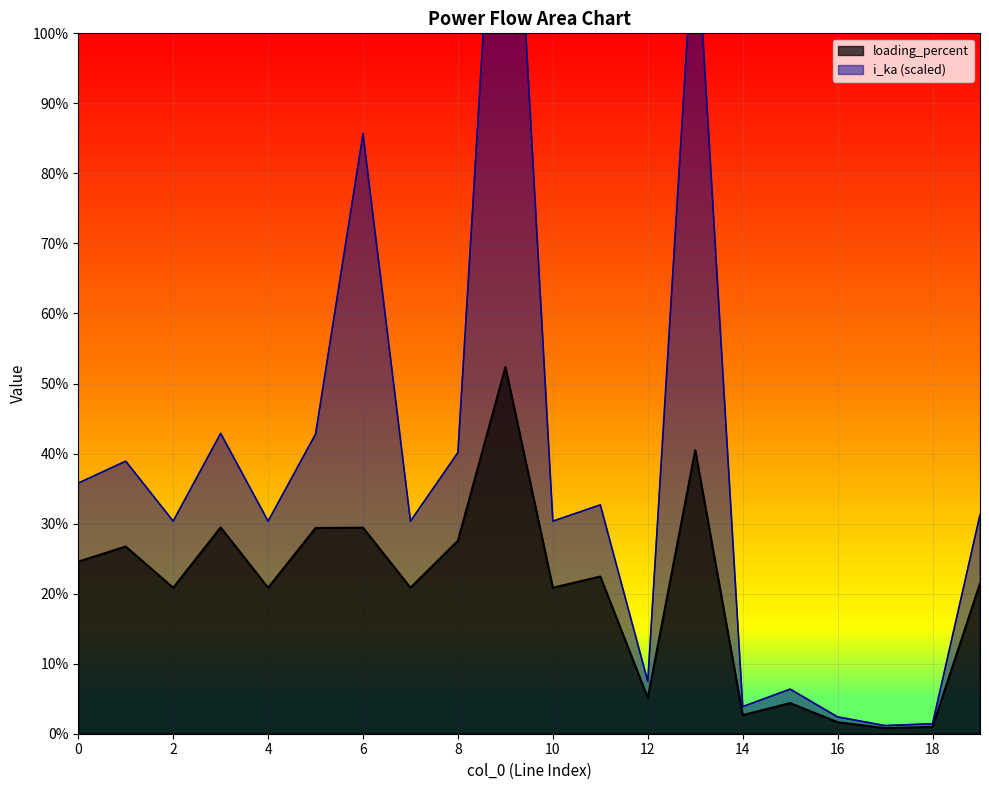

True or false: loading_percent has a value of 27.6 at 8.

True